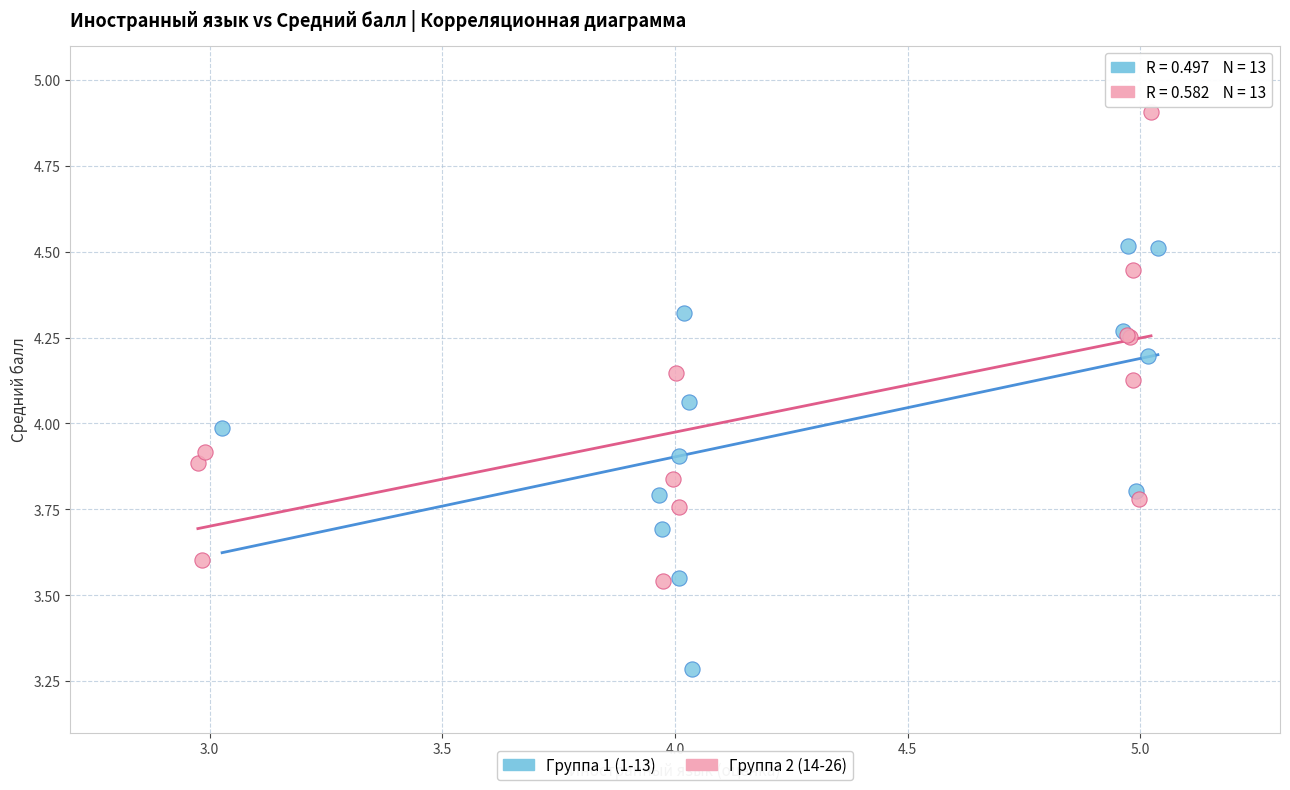

Which series contains the lowest Y value?

Группа 1 (1-13)